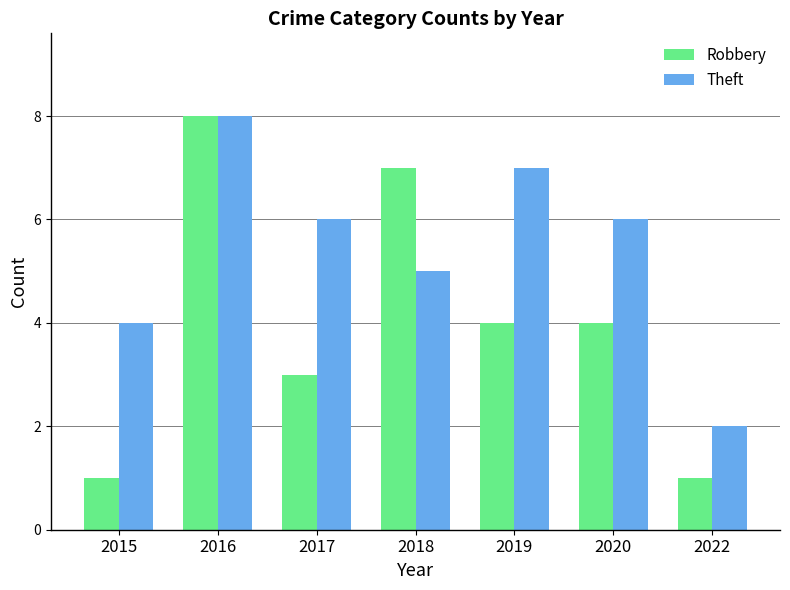

Which category has the highest value across all series?

2016